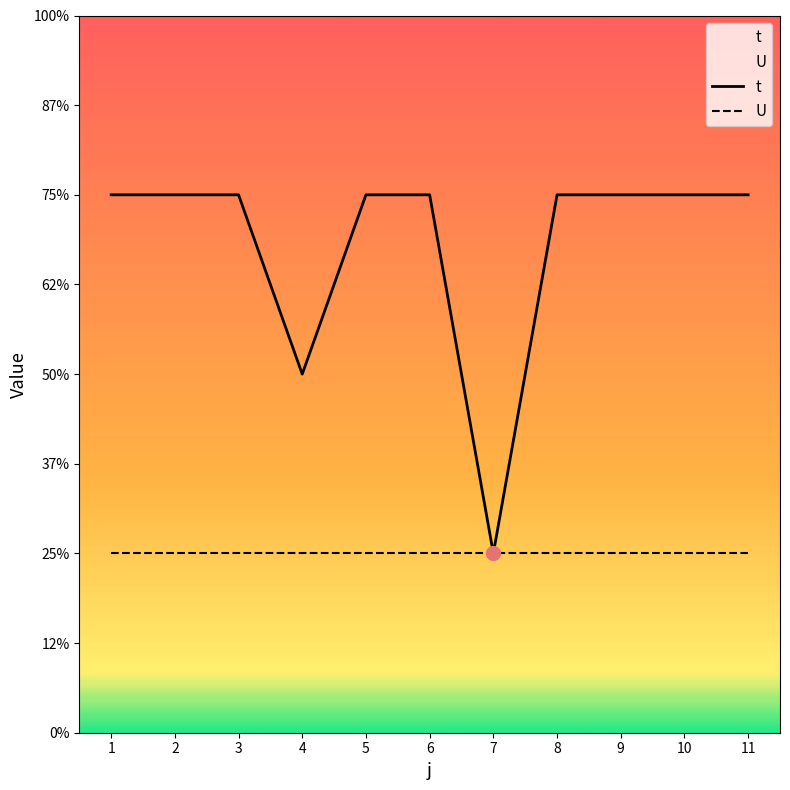

Rank the series by their average value, from highest to lowest.

t, U